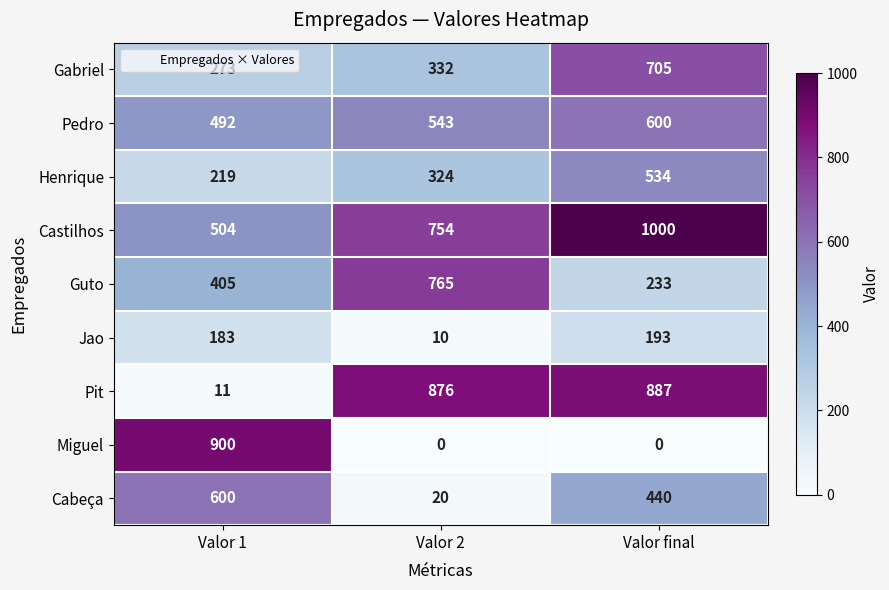

What is the sum of all Guto values?

1403